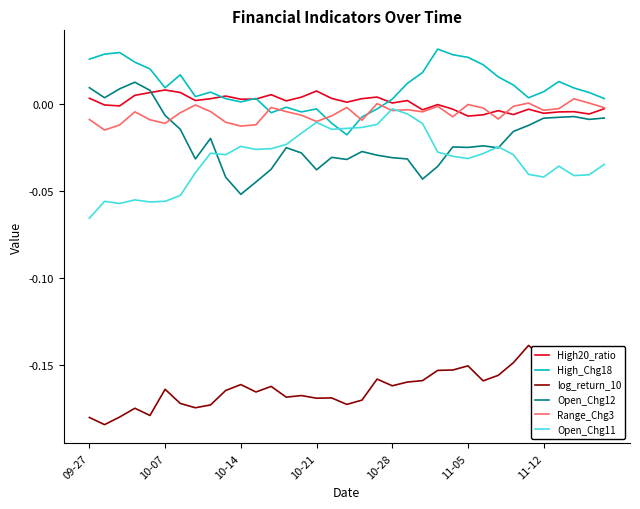

How many lines are shown in the chart?

6